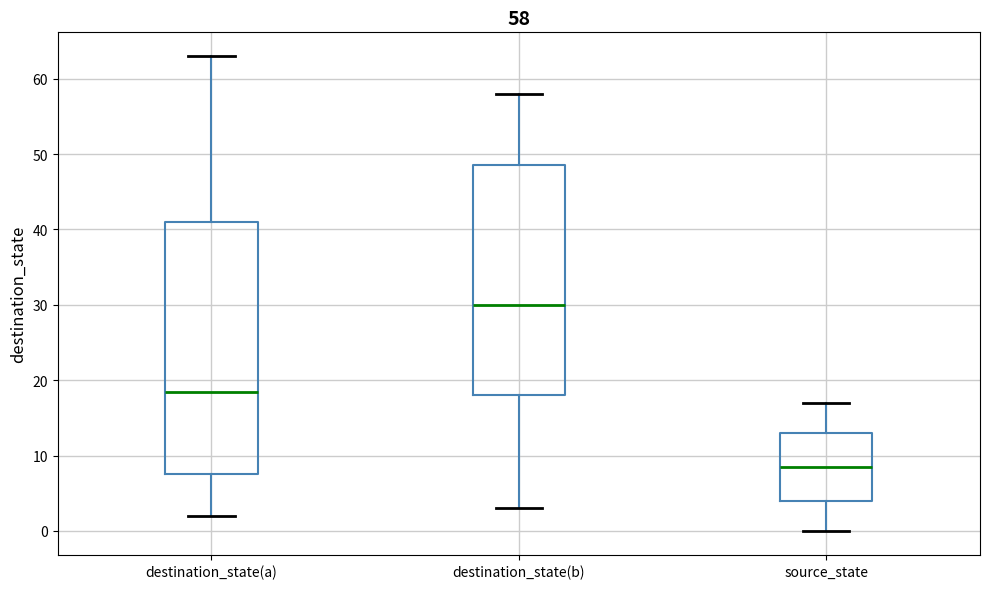

Which box is the tallest, from its lower edge to its upper edge?

destination_state(a)